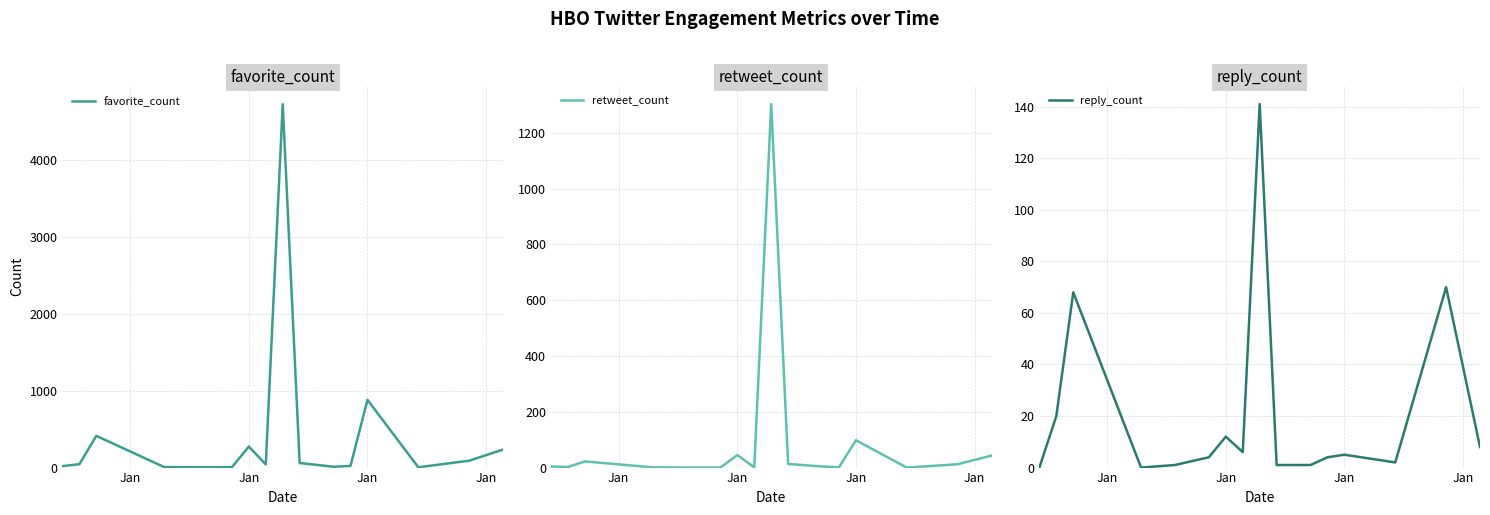

What is the difference between the maximum and minimum values in the retweet_count series?

1303